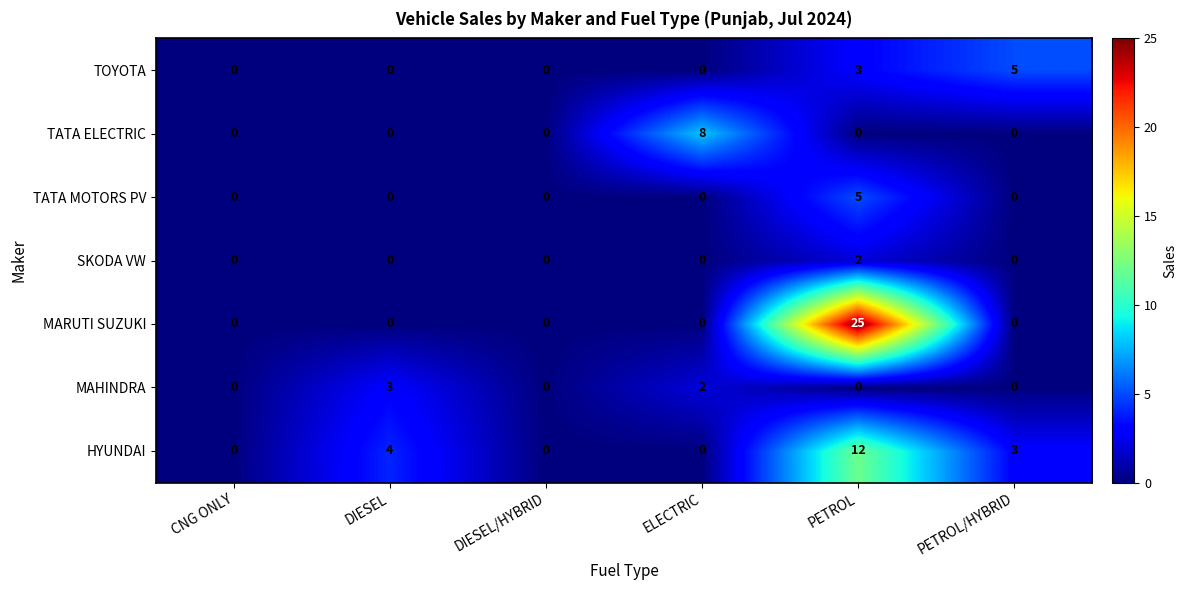

Which series has the widest spread of values?

MARUTI SUZUKI